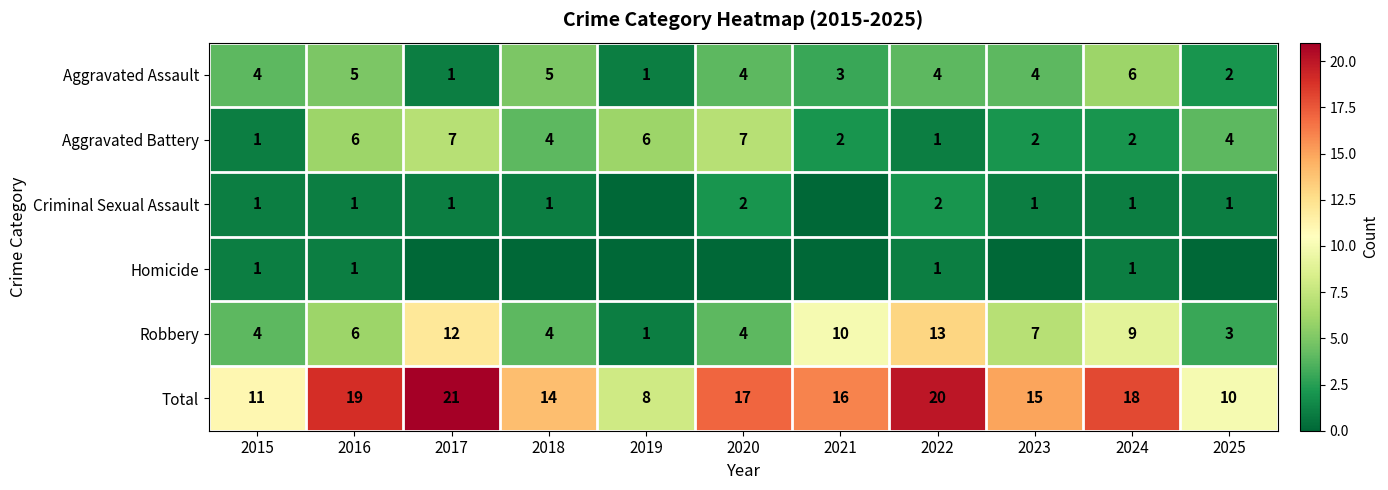

What is the difference between the Aggravated Assault values at 2017 and 2015?

3